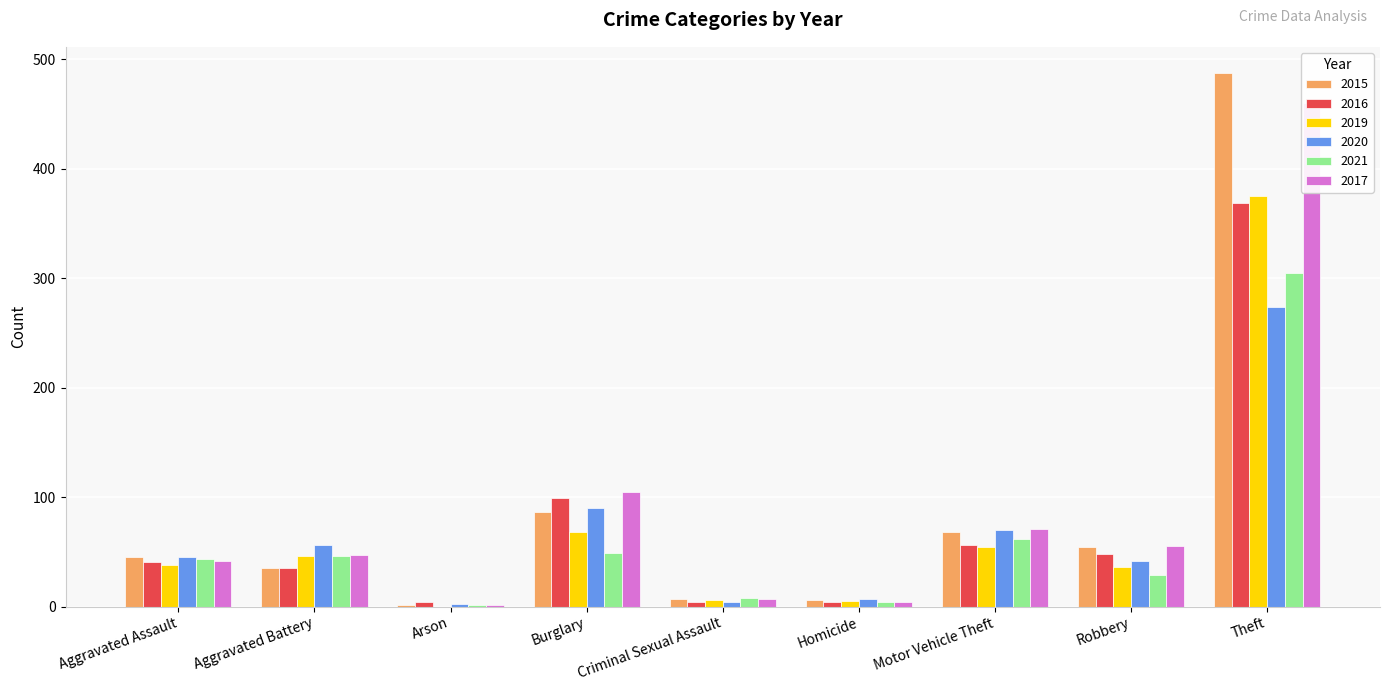

What is the maximum value shown in the chart?

487